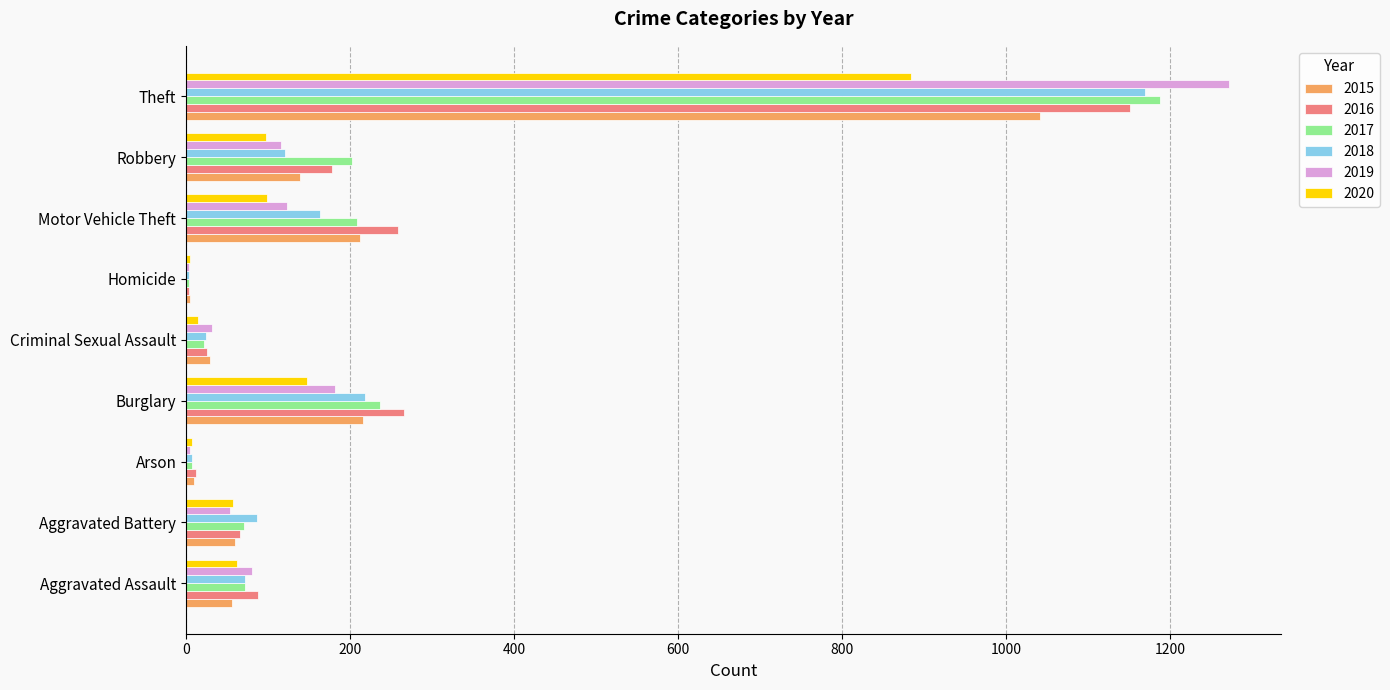

At which category is the sum across all series the highest?

Theft